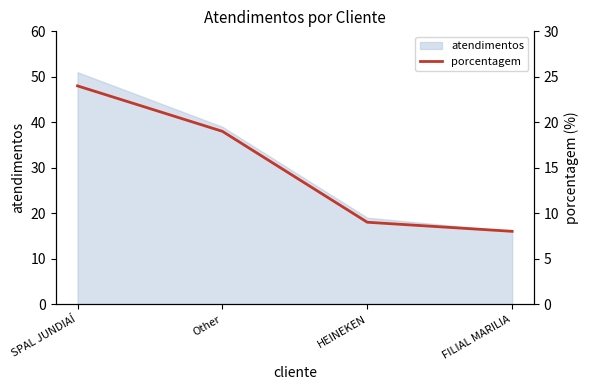

Rank the categories by value from lowest to highest.

FILIAL MARILIA, HEINEKEN, Other, SPAL JUNDIAÍ